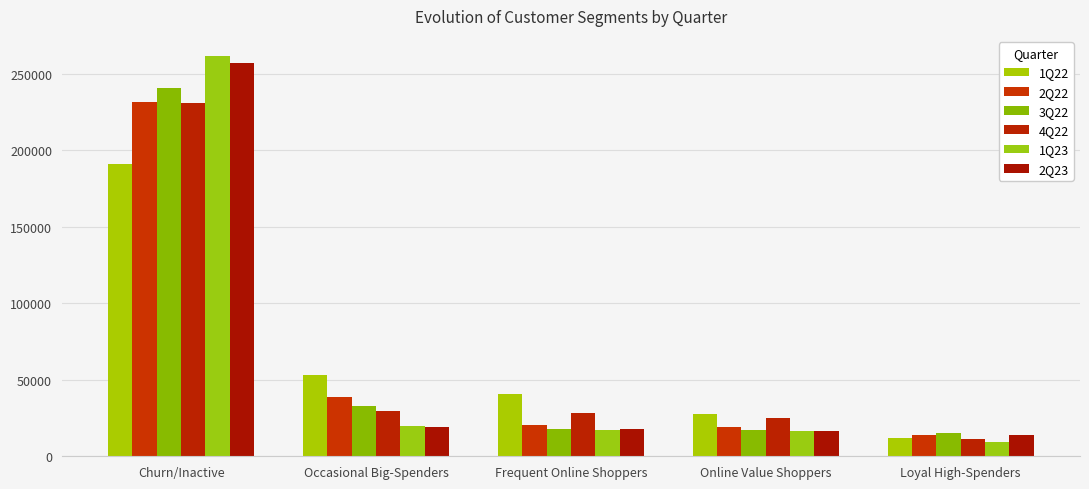

How many groups of bars are there?

5